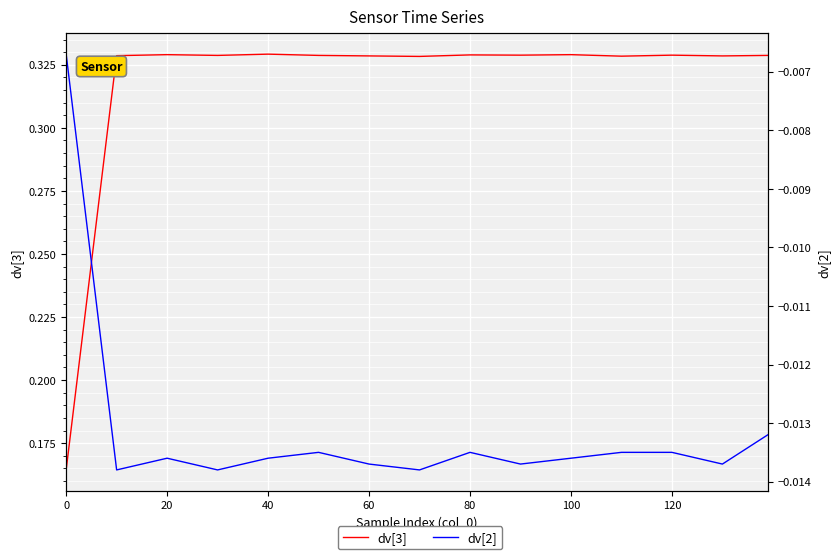

Between 100 and 12, which series saw the biggest shift?

dv[3]